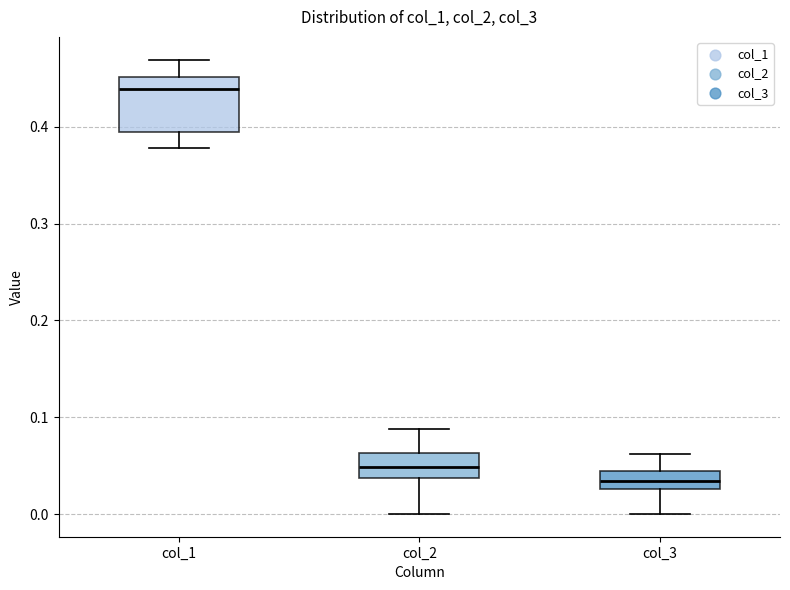

Which box is the tallest, from its lower edge to its upper edge?

col_1